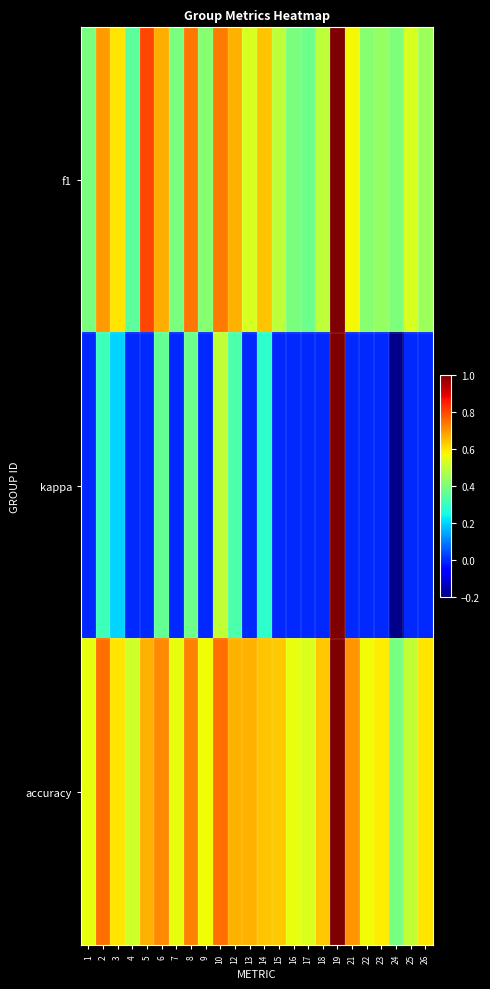

Reading left to right, what are all the values shown in this chart?

f1: 1=0.4	2=0.7	3=0.6	4=0.4	5=0.8	6=0.7	7=0.4	8=0.7	9=0.4	10=0.7	12=0.7	13=0.5	14=0.6	15=0.5	16=0.4	17=0.4	18=0.5	19=1.0	21=0.6	22=0.4	23=0.4	24=0.4	25=0.5	26=0.5
kappa: 1=0.0	2=0.3	3=0.2	4=0.0	5=0.0	6=0.4	7=0.0	8=0.4	9=0.0	10=0.5	12=0.3	13=0.0	14=0.3	15=0.0	16=0.0	17=0.0	18=0.0	19=1.0	21=0.0	22=0.0	23=0.0	24=-0.2	25=0.0	26=0.0
accuracy: 1=0.6	2=0.8	3=0.6	4=0.5	5=0.7	6=0.7	7=0.6	8=0.7	9=0.6	10=0.8	12=0.7	13=0.7	14=0.6	15=0.6	16=0.6	17=0.5	18=0.6	19=1.0	21=0.7	22=0.6	23=0.6	24=0.4	25=0.5	26=0.6